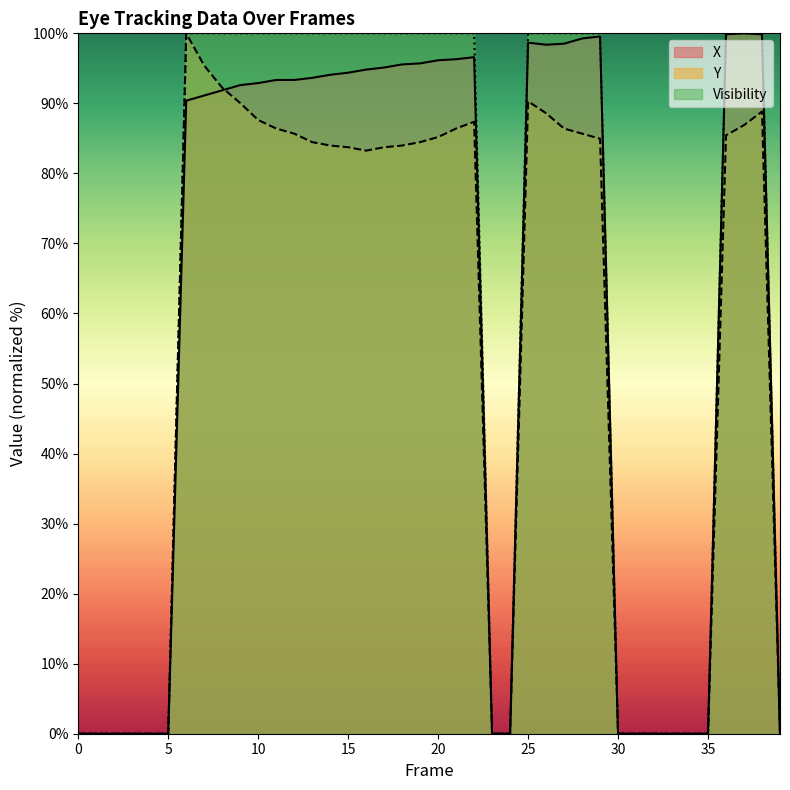

Where is the first local minimum for Y?

16